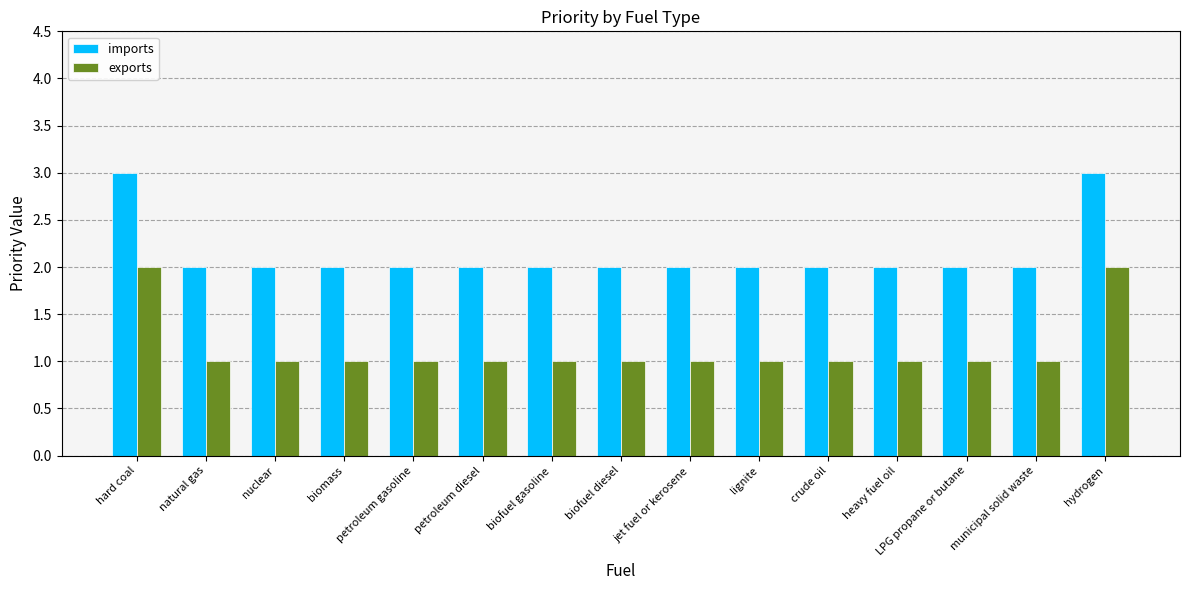

Count the number of data series in this chart.

2